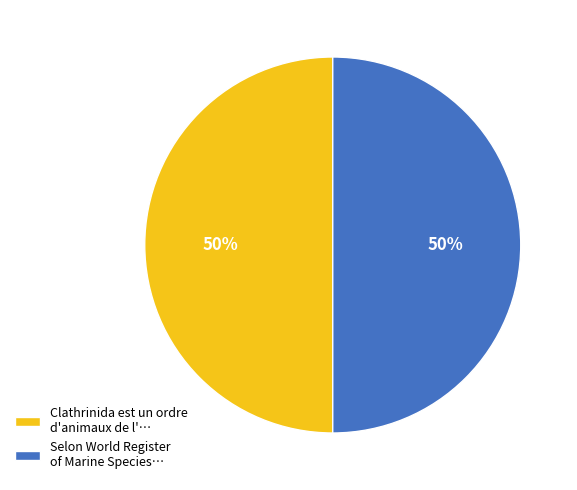

How many slices are in this pie chart?

2